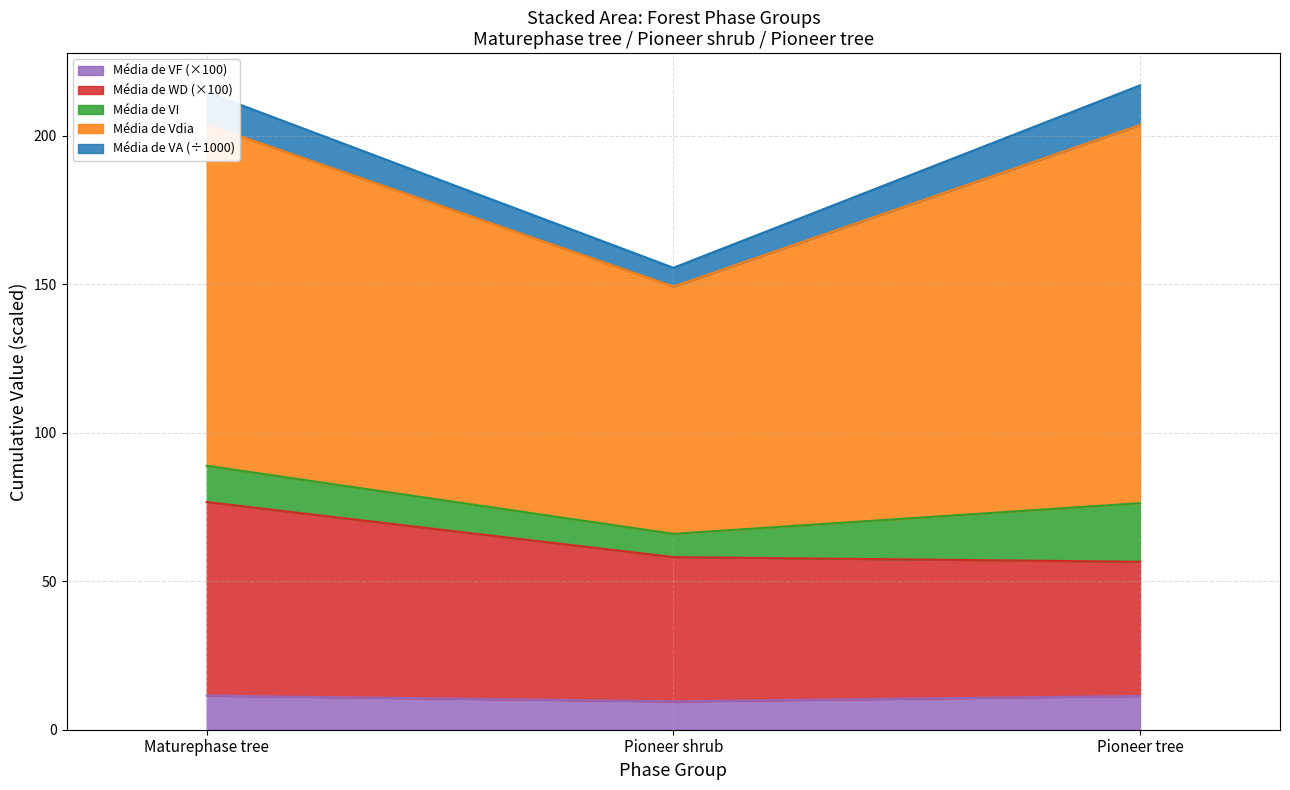

Which series changed the most between Maturephase tree and Pioneer tree?

Média de WD